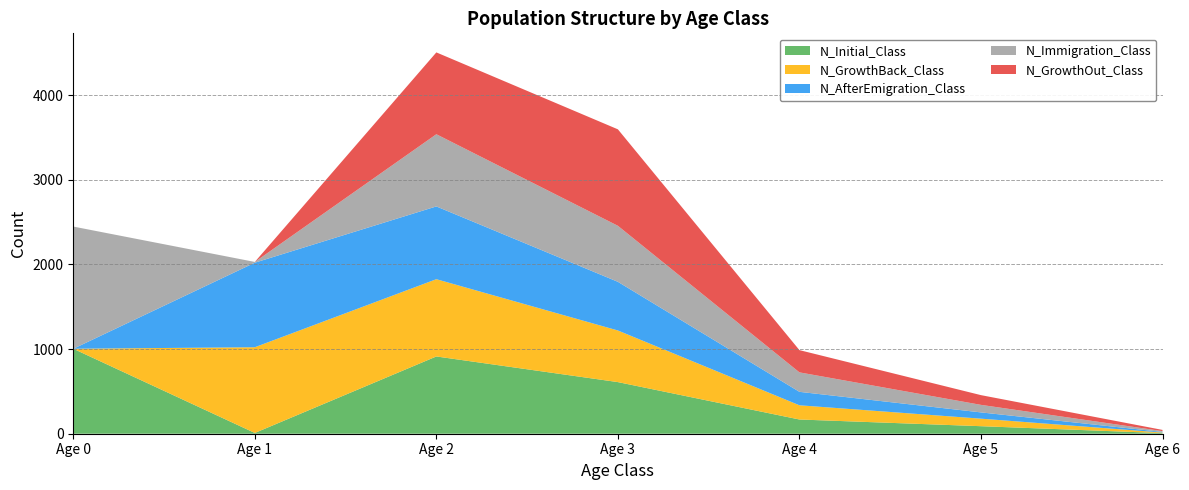

Reading left to right, what are all the values shown in this chart?

N_Initial_Class: 0=1004	1=9	2=913	3=610	4=168	5=89	6=7
N_GrowthBack_Class: 0=0	1=1013	2=913	3=610	4=168	5=89	6=7
N_AfterEmigration_Class: 0=0	1=999	2=860	3=575	4=159	5=74	6=7
N_Immigration_Class: 0=1444	1=9	2=853	3=662	4=230	5=89	6=10
N_GrowthOut_Class: 0=0	1=0	2=967	3=1140	4=263	5=115	6=14